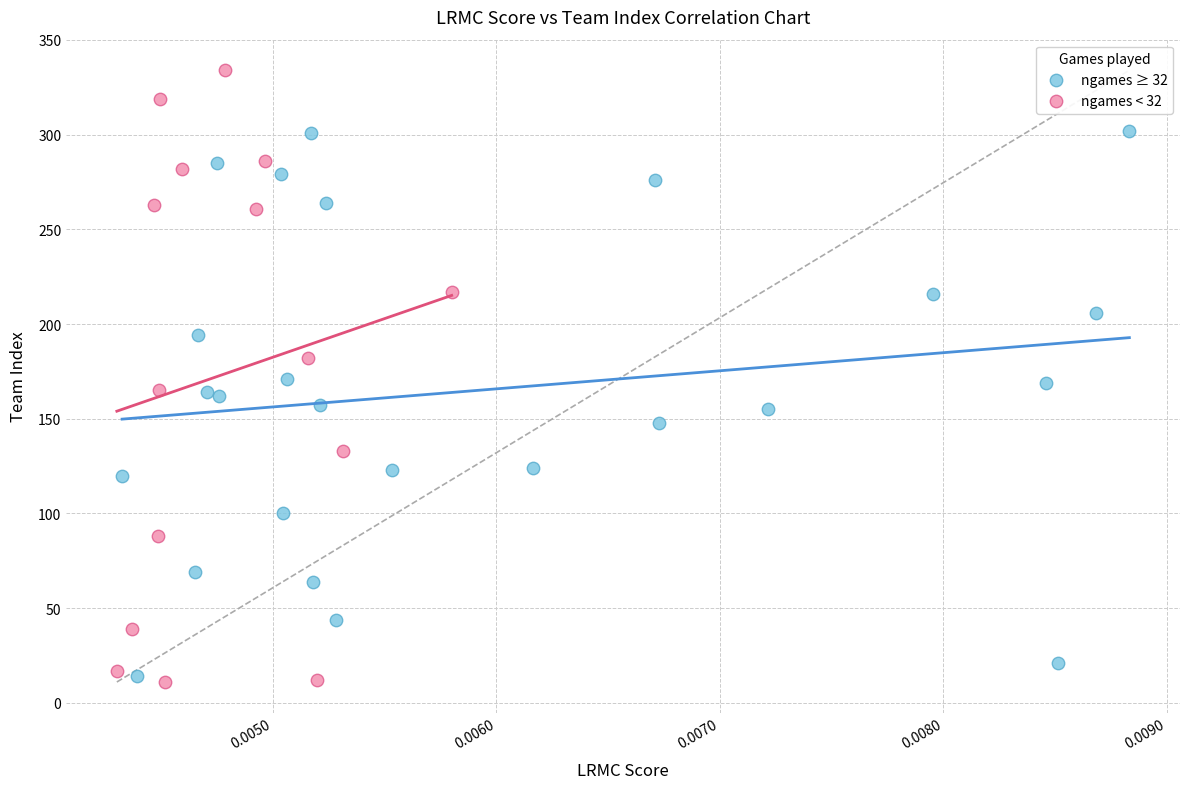

Which series has the widest spread of Y values?

ngames < 32